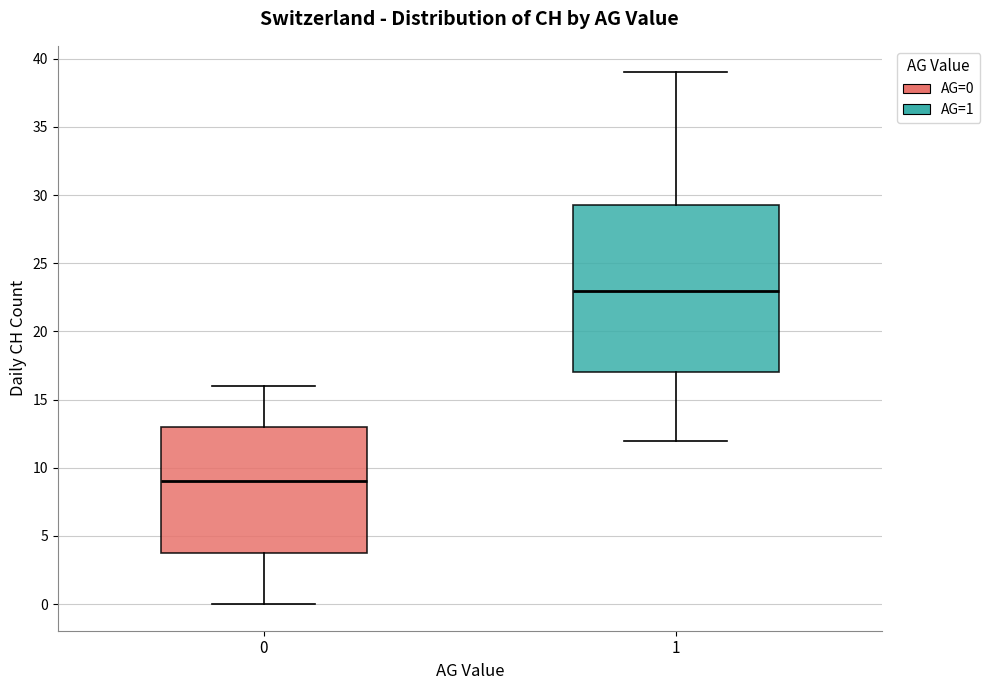

Where does the median line of the box at x = 1 sit on the y-axis? The values are not printed on the chart, so give them approximately, as read against the axis.

23.0